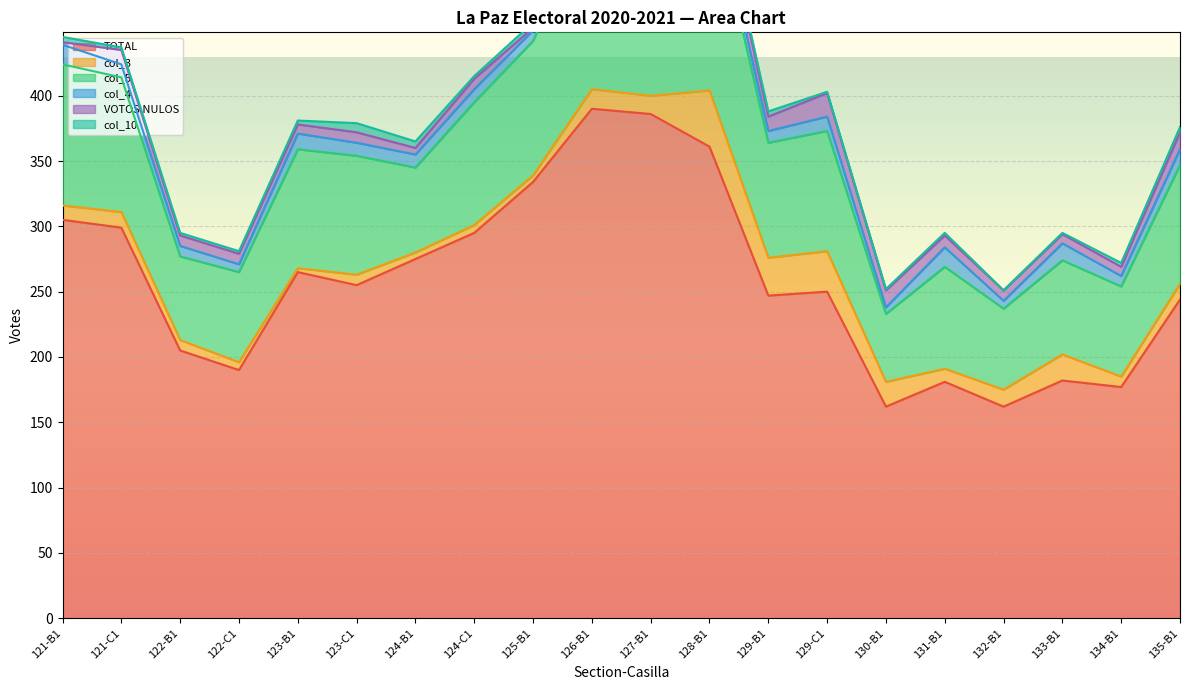

Rank the categories by col_3 value from highest to lowest.

128-B1, 129-C1, 129-B1, 133-B1, 130-B1, 126-B1, 127-B1, 132-B1, 121-C1, 135-B1, 121-B1, 131-B1, 122-B1, 123-C1, 134-B1, 122-C1, 124-C1, 124-B1, 125-B1, 123-B1